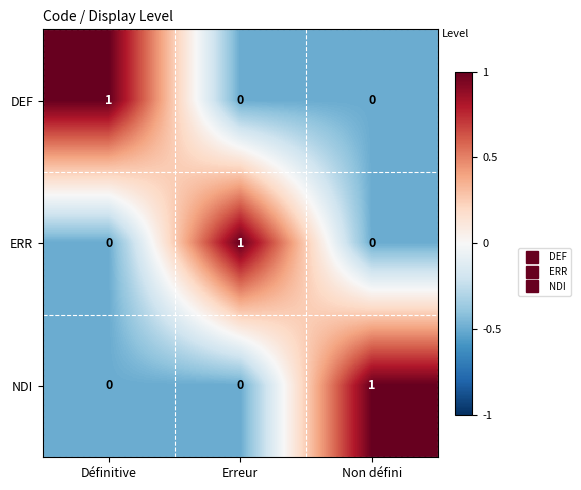

The value of DEF at Erreur is -1. True or false?

False